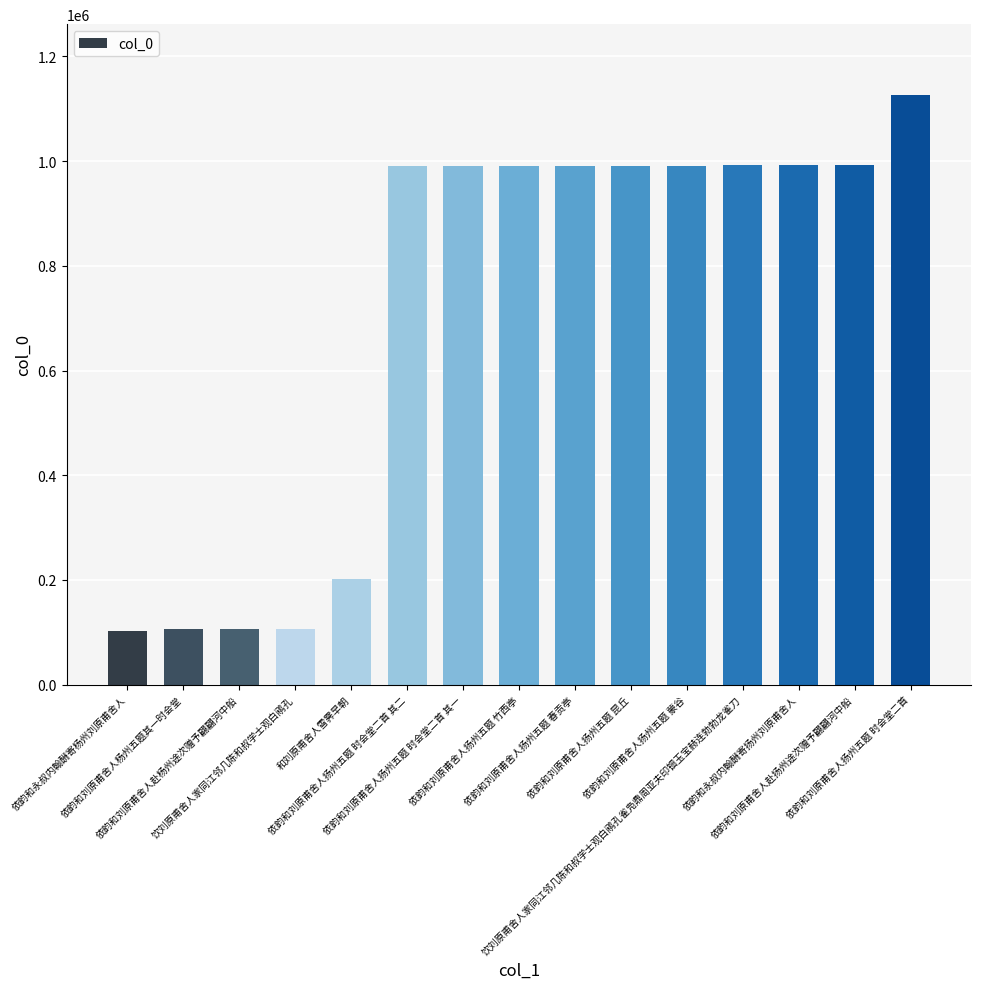

True or false: the data shows 343121 at 和刘原甫舍人雪霁早朝.

False